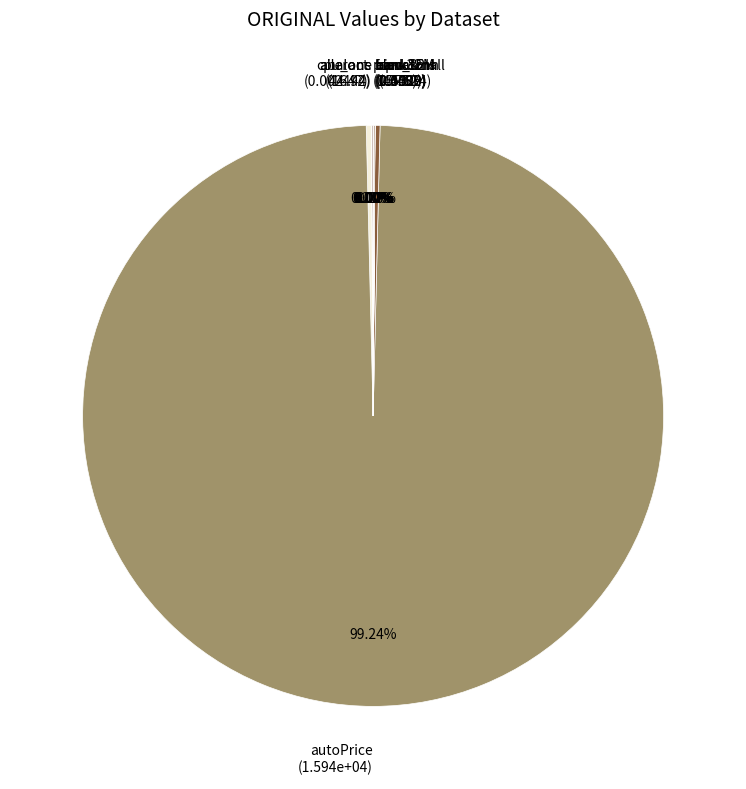

Does autoPrice (1.594e+04) account for over 50% of the chart?

Yes